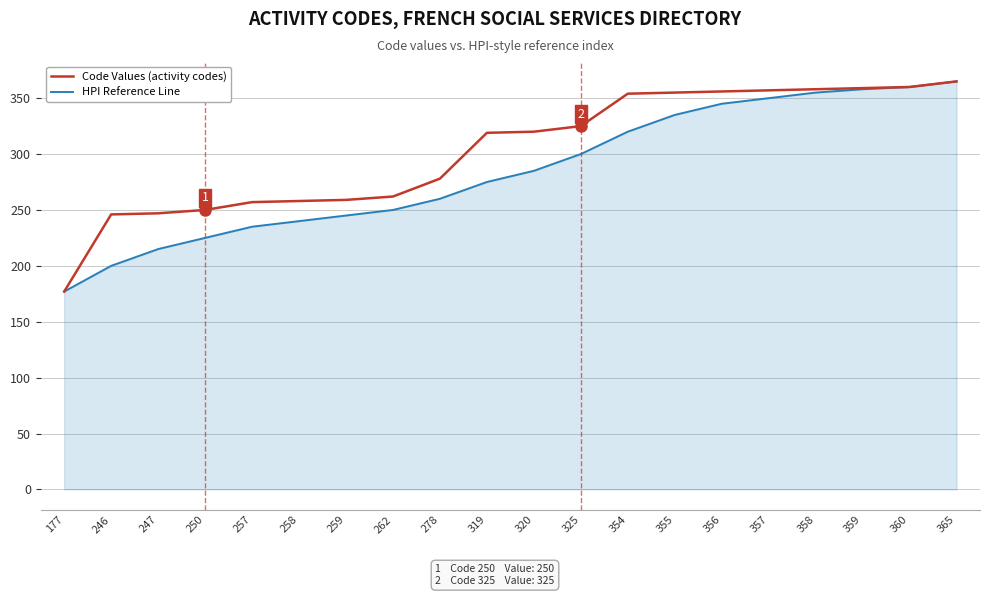

Does the chart have visible grid lines?

Yes